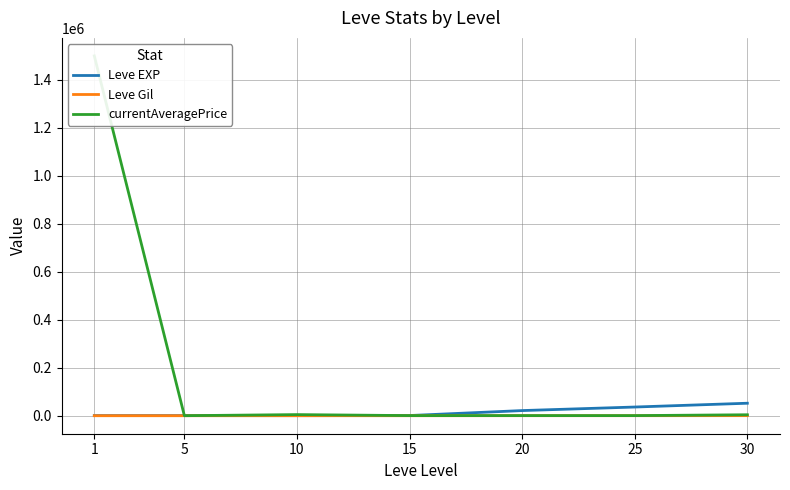

List the labels in order of Leve Gil value, largest first.

30, 25, 20, 15, 10, 5, 1